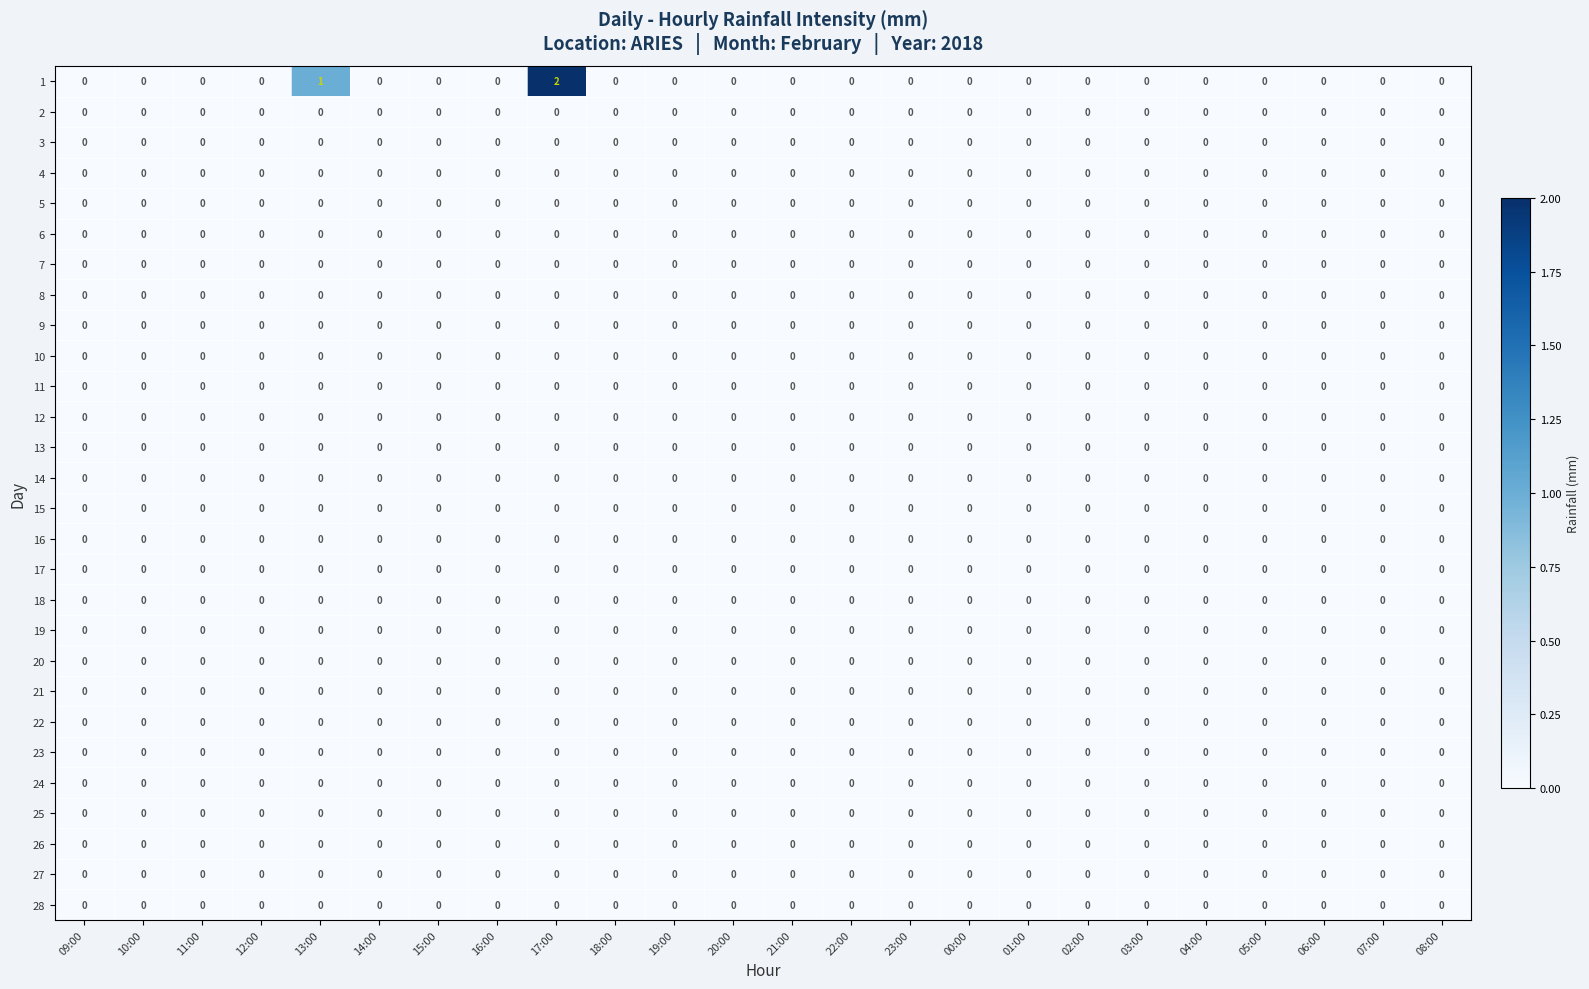

At which category is the sum across all series the highest?

17:00